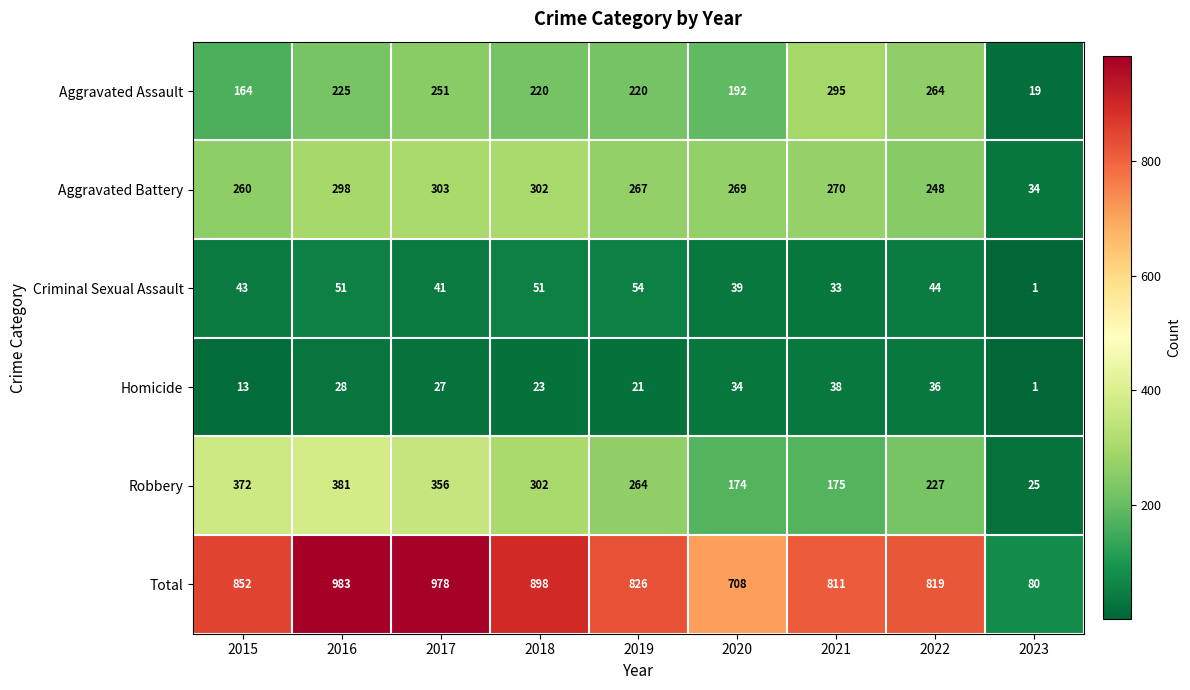

At which category is the sum across all series the highest?

2016